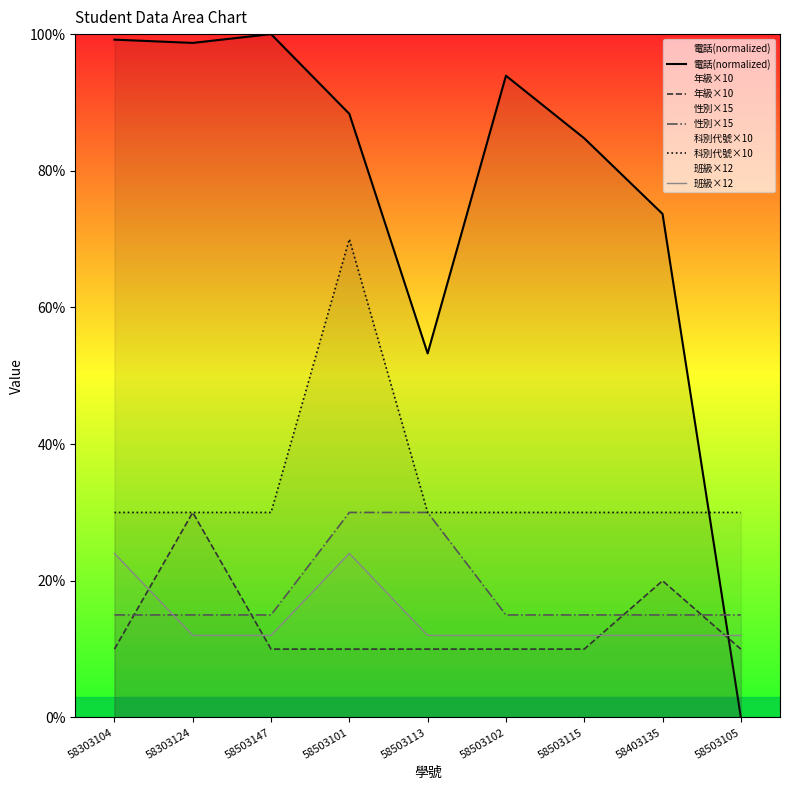

List the labels in order of 科別代號×10 value, largest first.

58503101, 58303104, 58303124, 58503147, 58503113, 58503102, 58503115, 58403135, 58503105